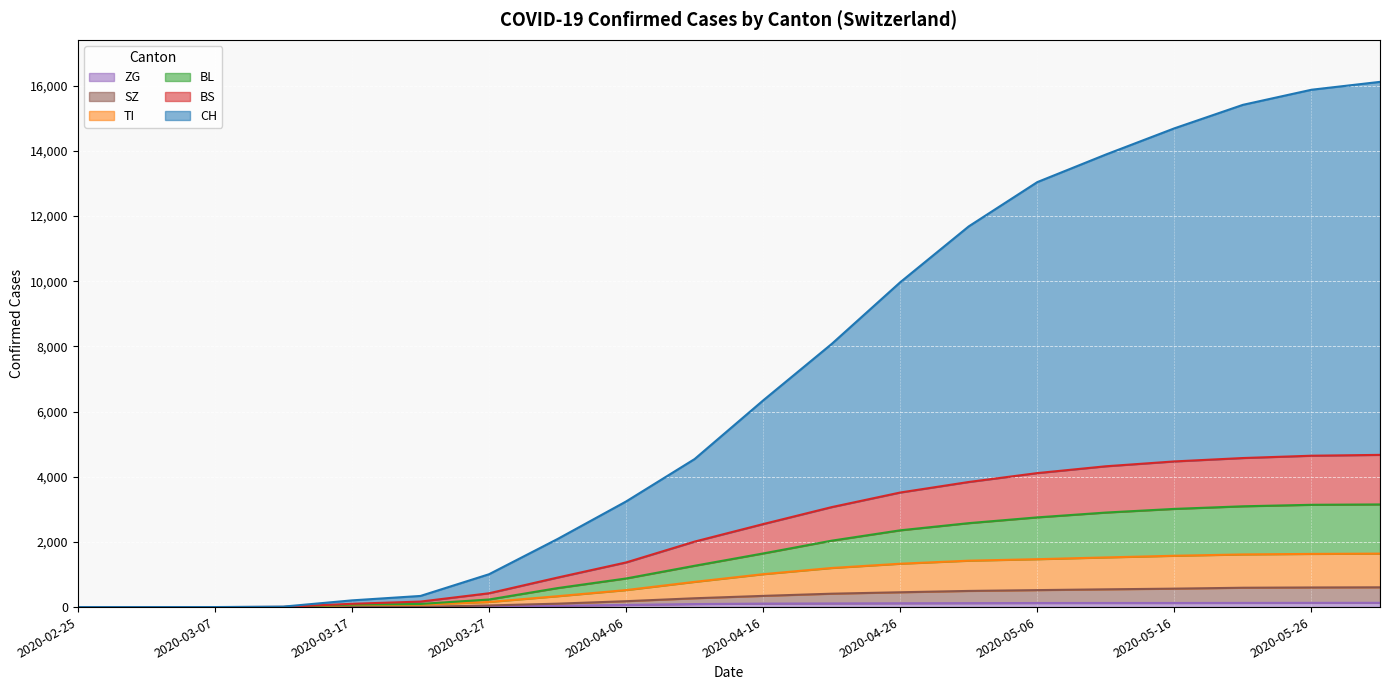

At which category is the sum across all series the highest?

2020-05-31